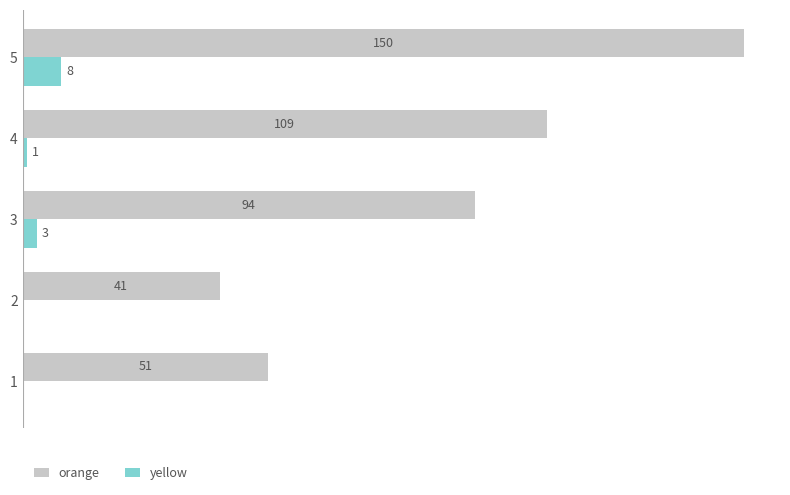

Which series has the largest total across all categories?

orange